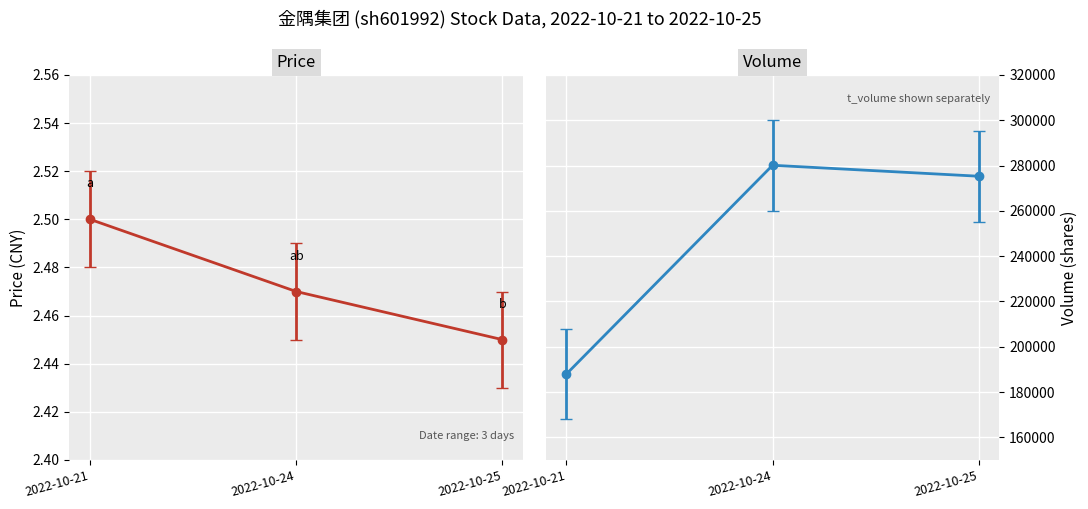

What is the difference between the highest and lowest values at 2022-10-24?

280122.5